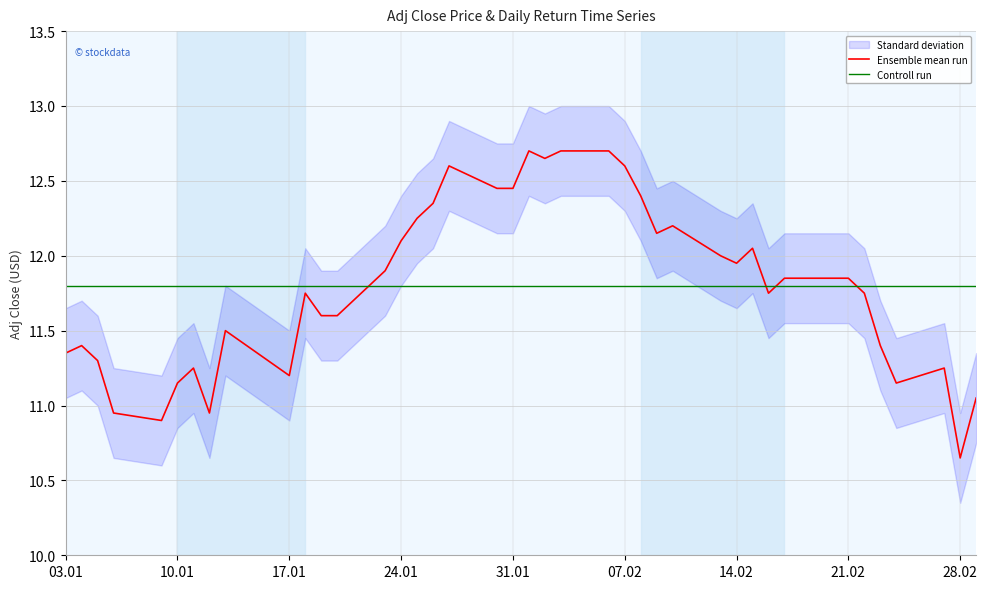

What is the highest value of the Ensemble mean run series?

12.7